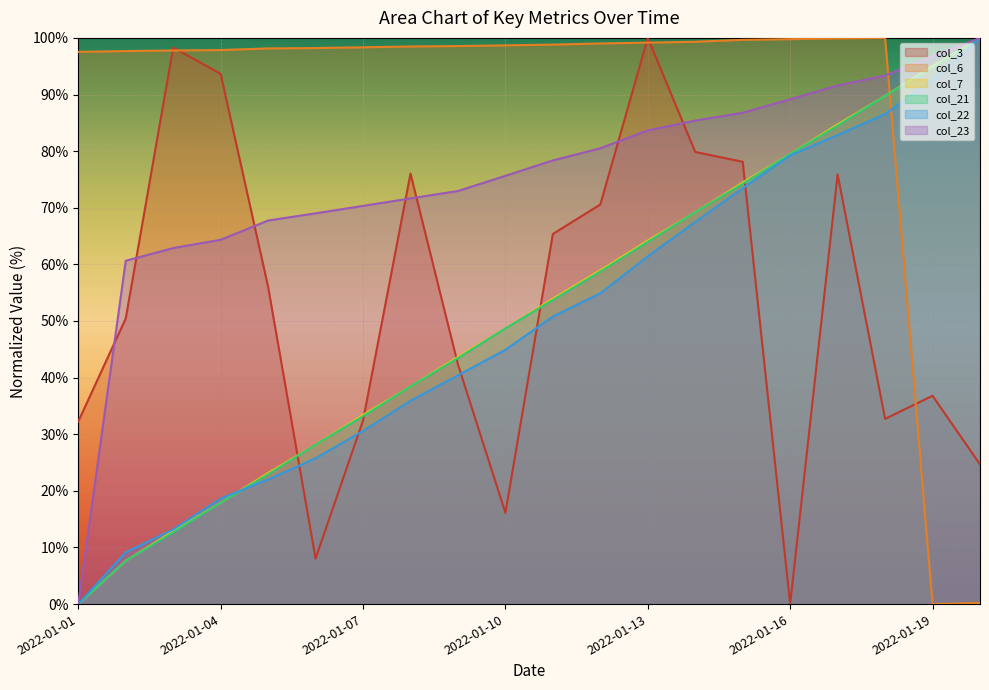

Is the value of col_23 at 2022-01-18 greater than the value of col_7 at 2022-01-11?

Yes